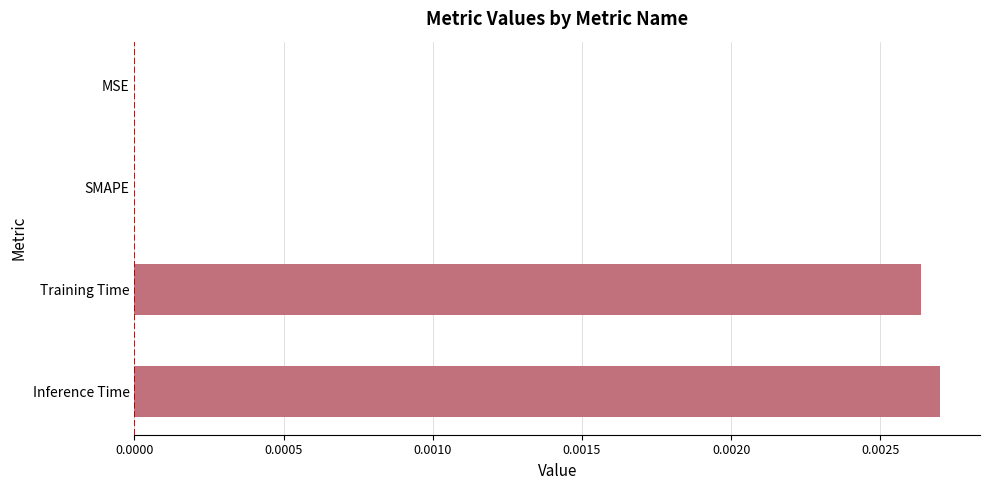

Count the values in the range 0 to 1.

4